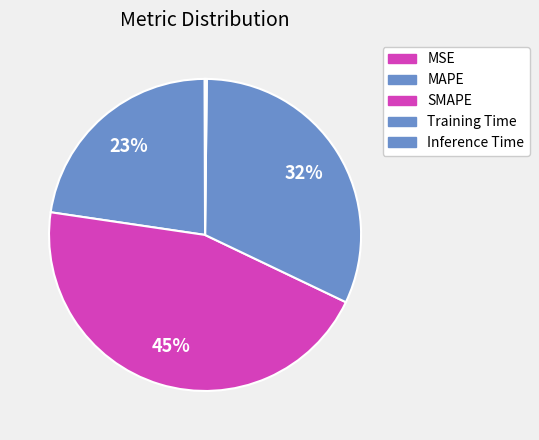

Which has a higher value, SMAPE or MAPE?

SMAPE